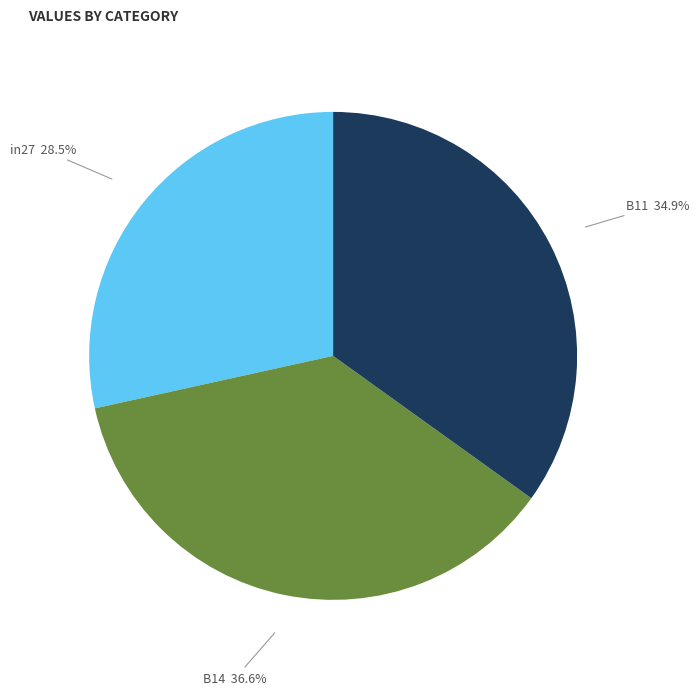

Is there a majority slice in this chart?

No